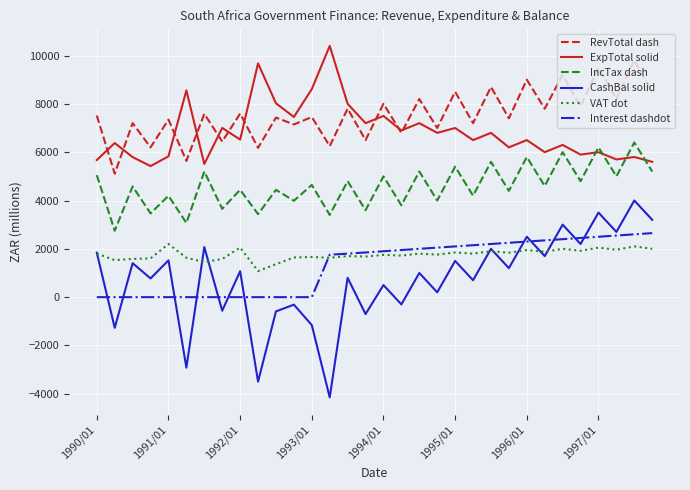

Which series has the largest total across all categories?

RevTotal dash